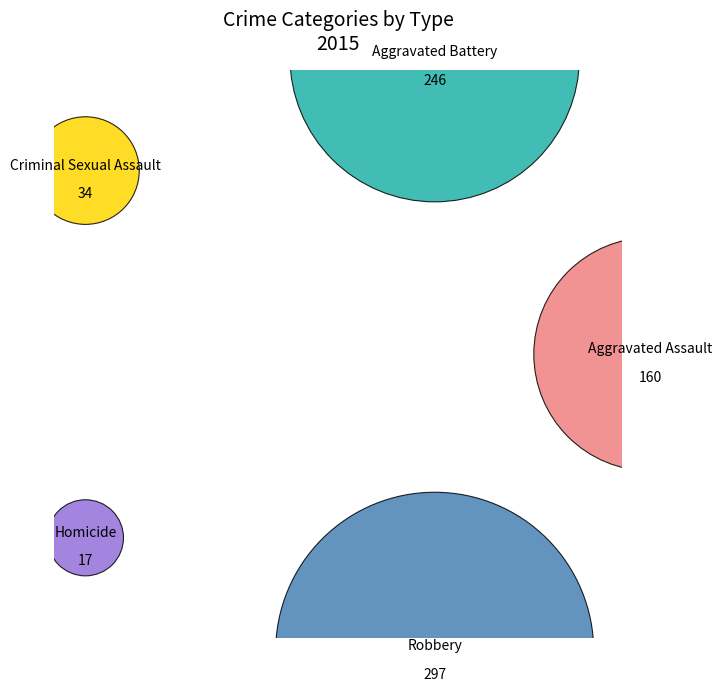

The Aggravated Assault slice represents 34% of the pie. True or false?

False